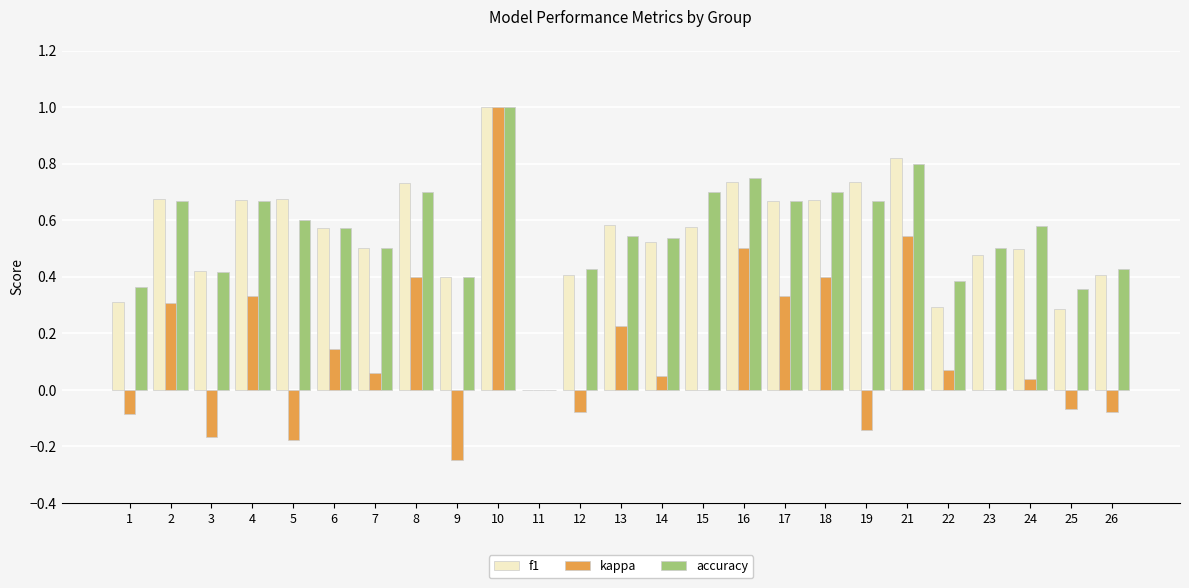

Are the bars horizontal?

No